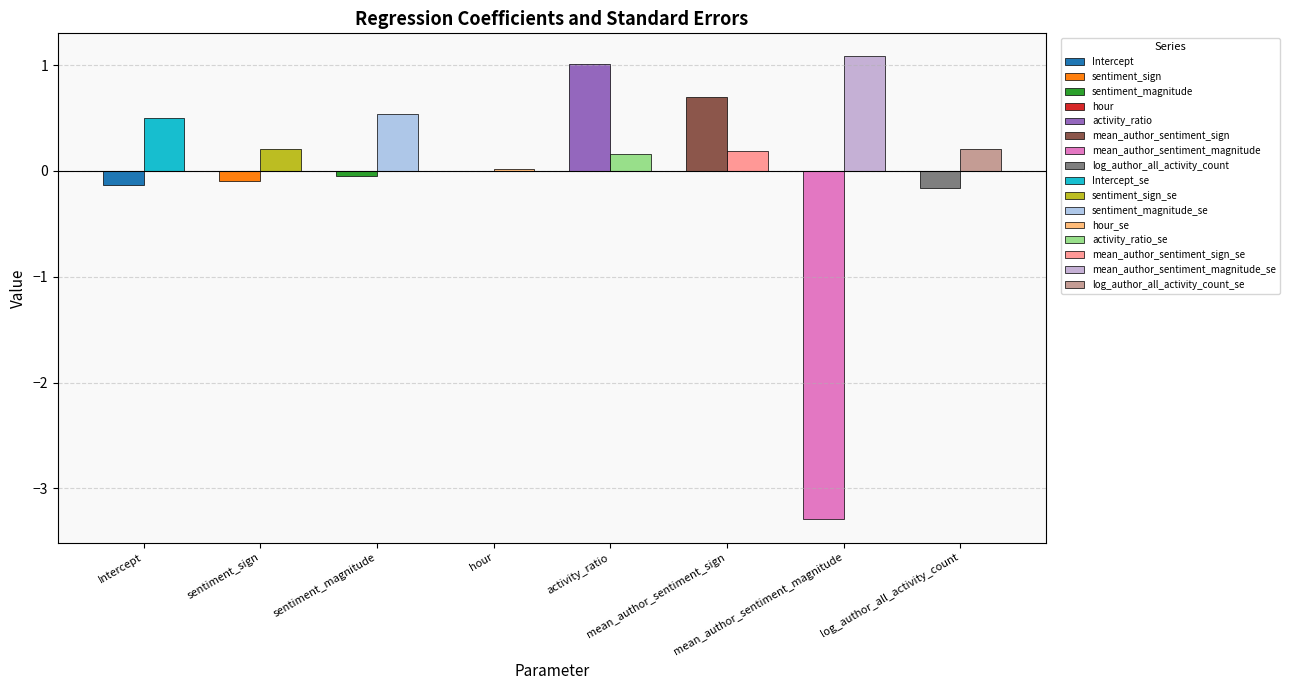

What is the greatest value displayed?

1.1